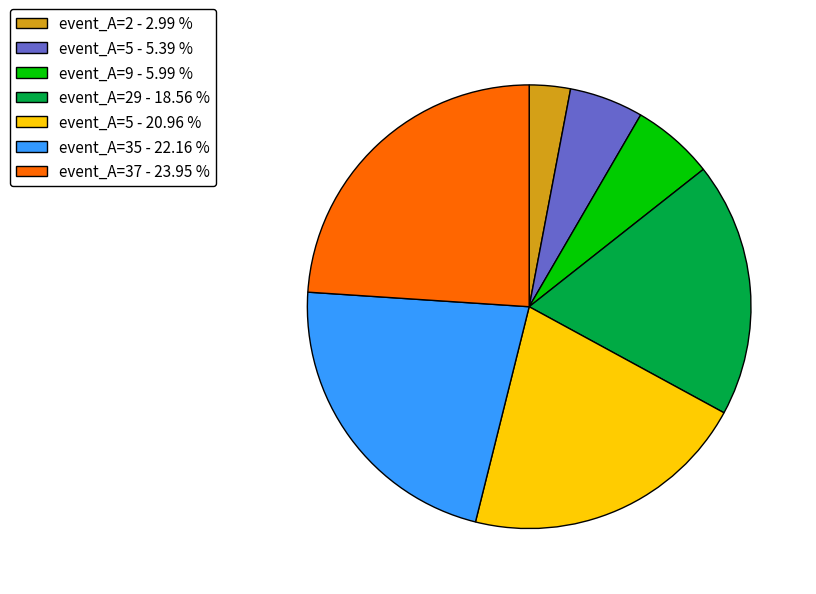

Count the number of slices in the pie.

7